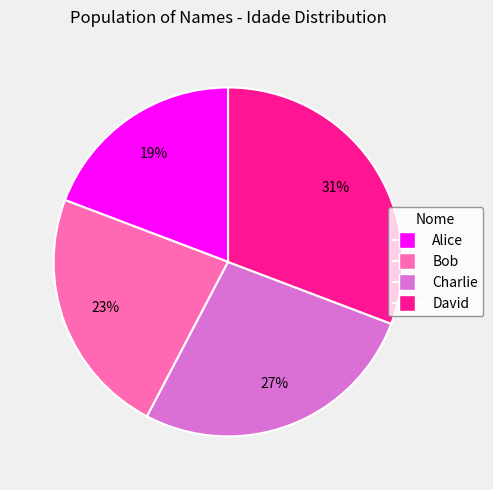

What is the ratio of the value at David to the value at Alice?

1.6